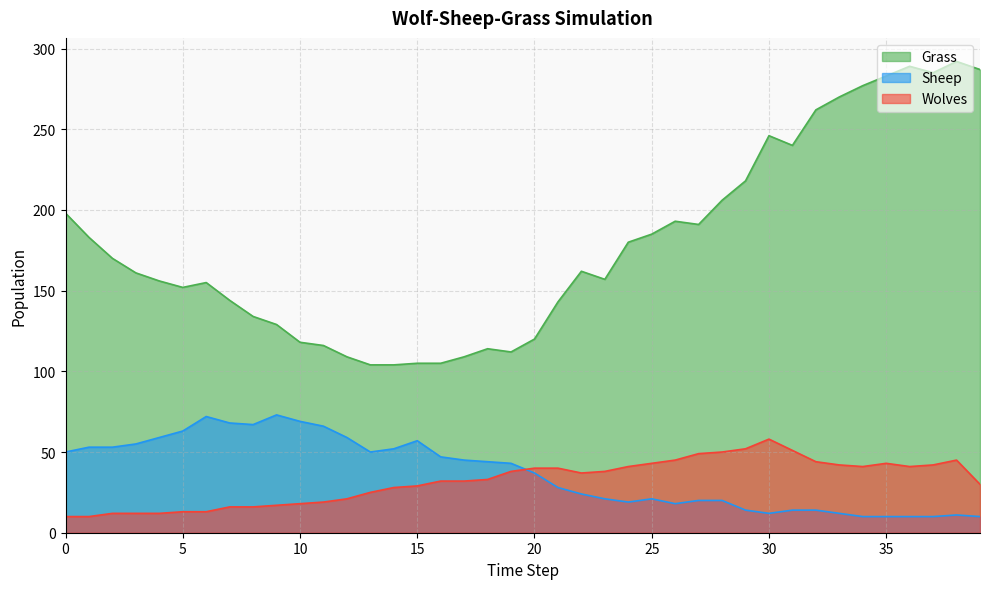

How many lines are shown in the chart?

3